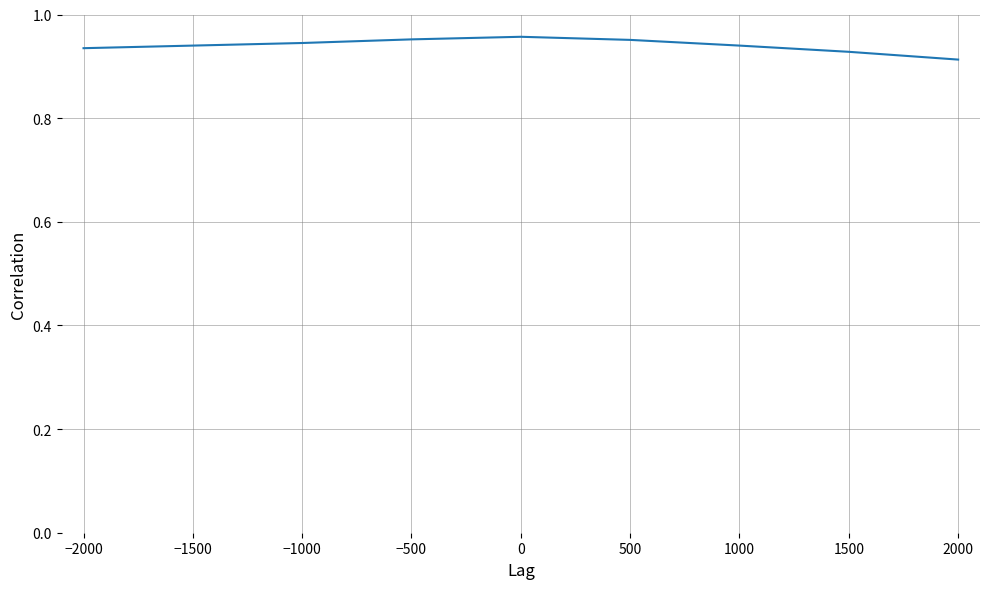

What position from the right is −2000?

9